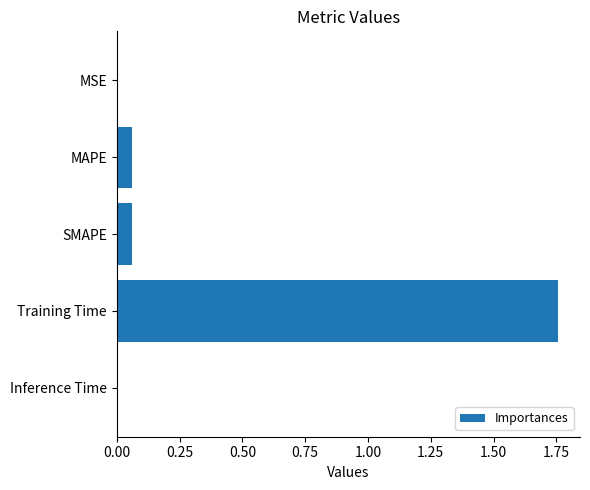

Are the bars grouped side by side (vs. stacked)?

No